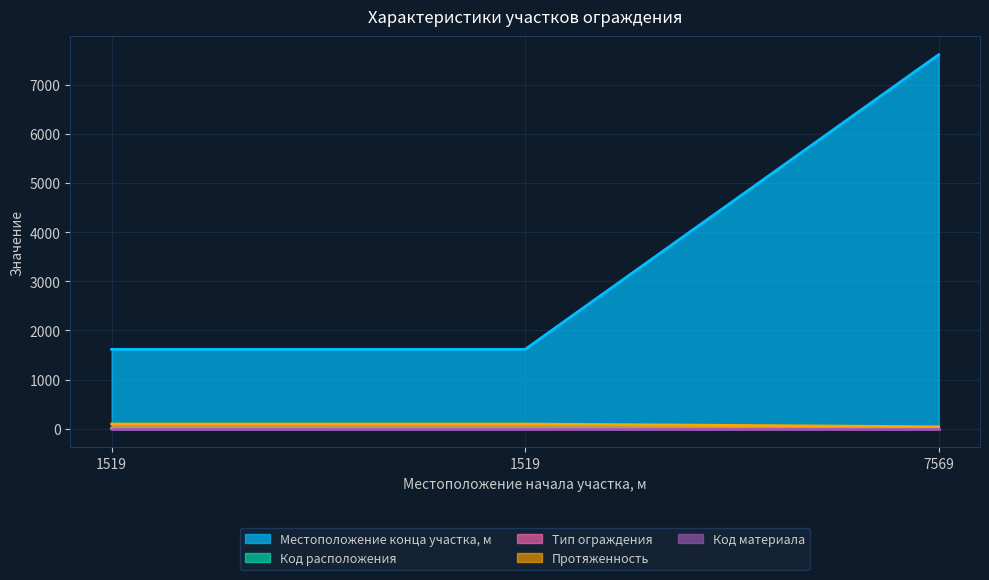

Does the chart have visible grid lines?

Yes